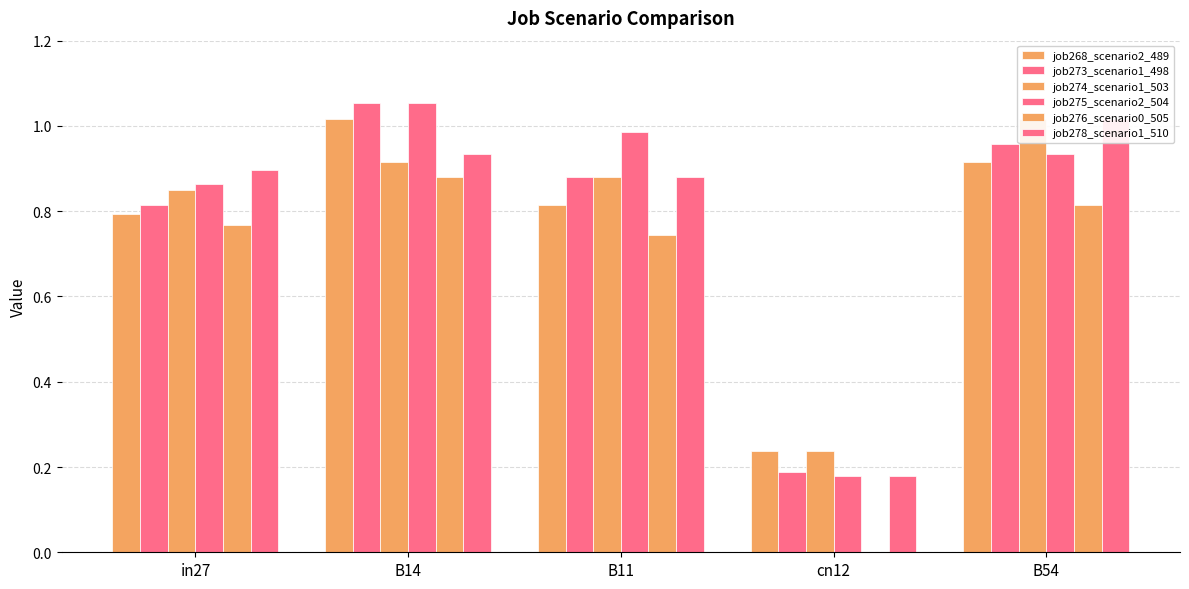

Is the value of job275_scenario2_504 at B14 greater than the value of job274_scenario1_503 at B14?

Yes